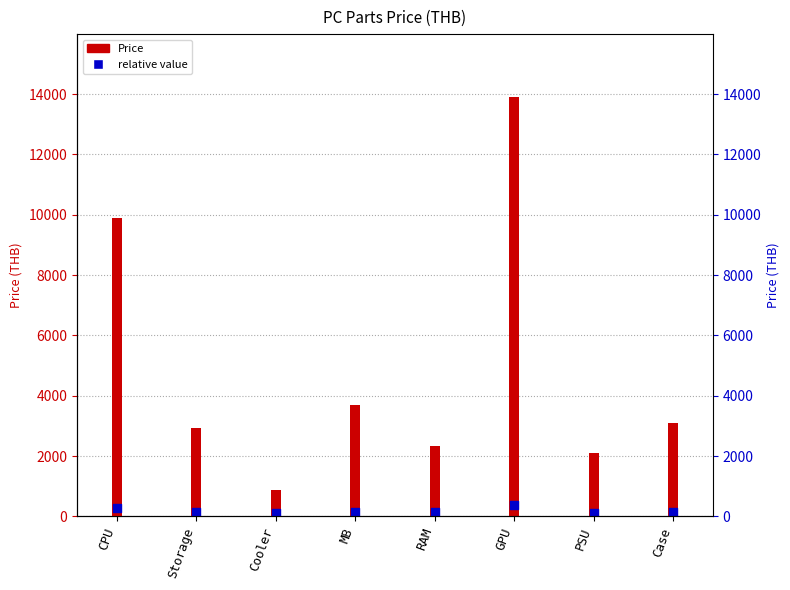

At which category is the sum across all series the highest?

GPU